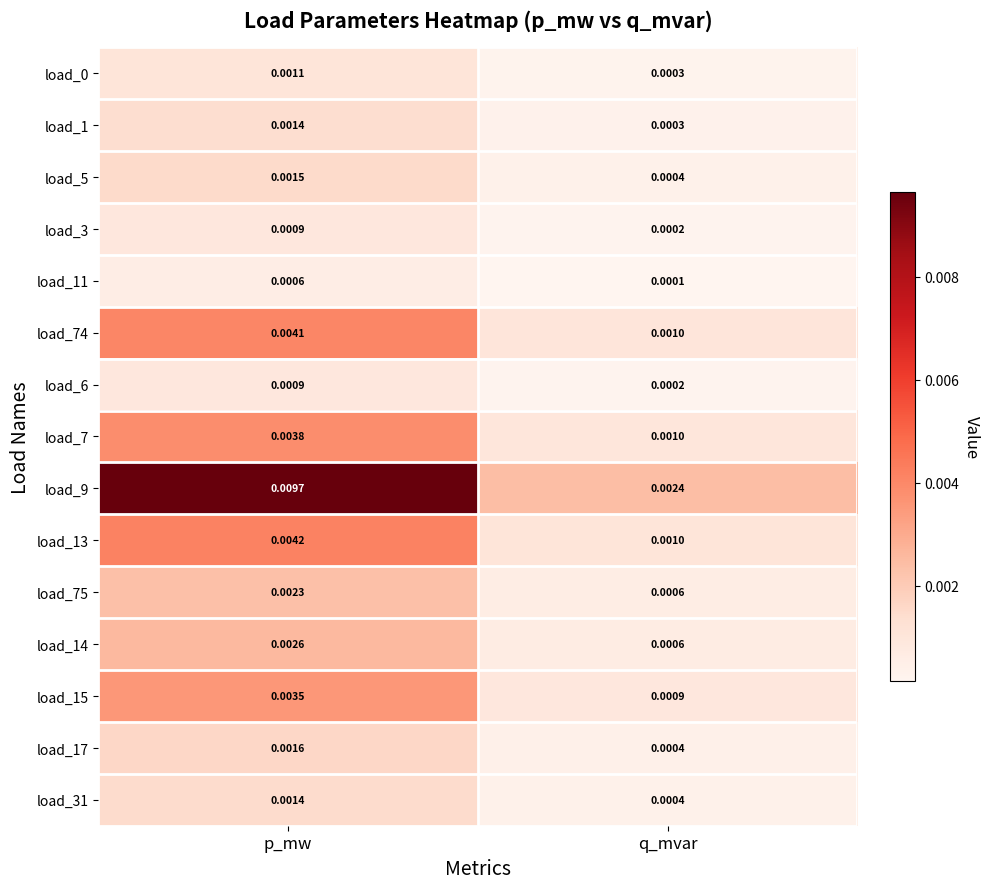

Rank the categories by load_31 value from lowest to highest.

q_mvar, p_mw